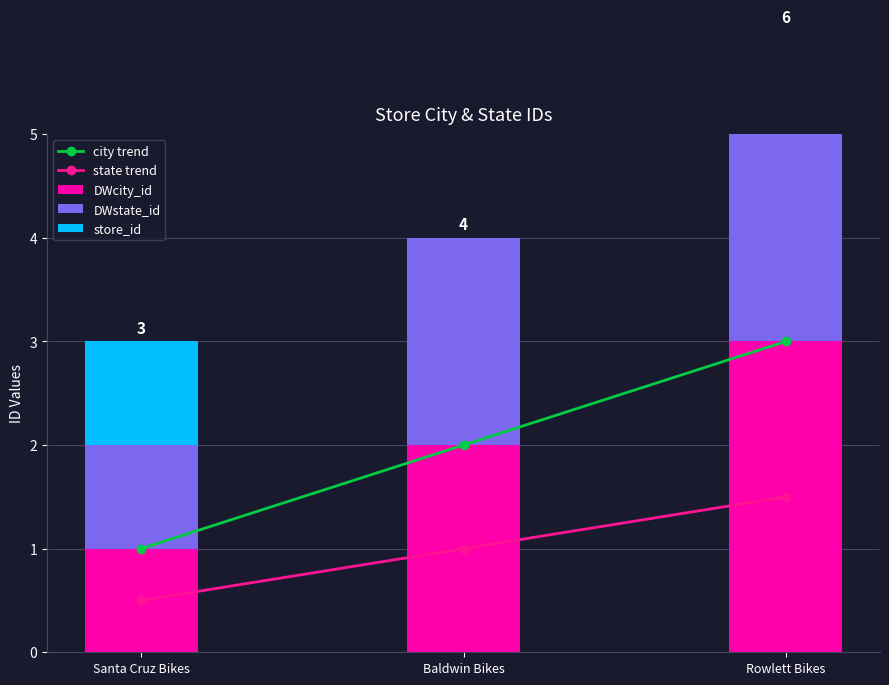

What is the value of the DWstate_id bar at the 2nd from the left?

2.0